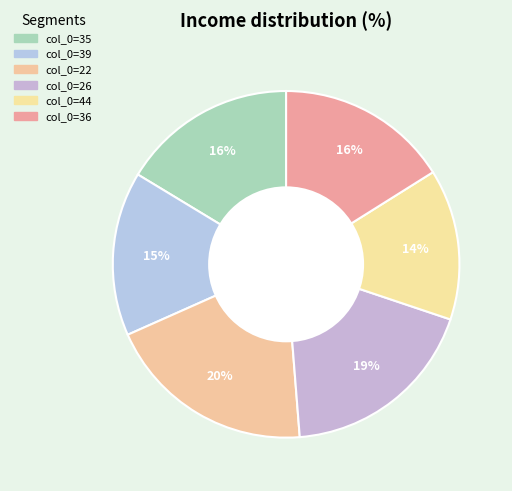

How many segments does this pie chart have?

6